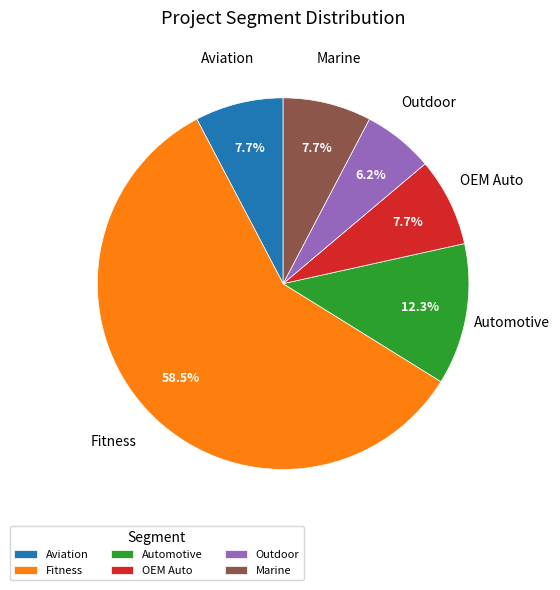

What is the smallest slice in the pie chart?

Outdoor